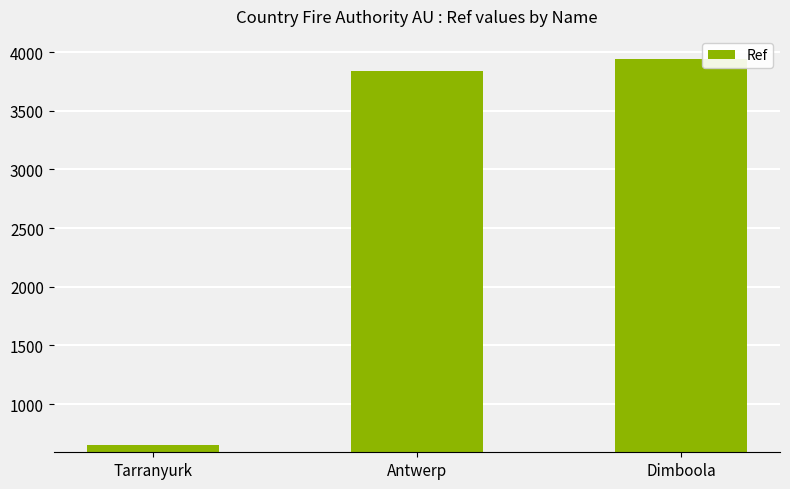

The value at Tarranyurk is 654. True or false?

True